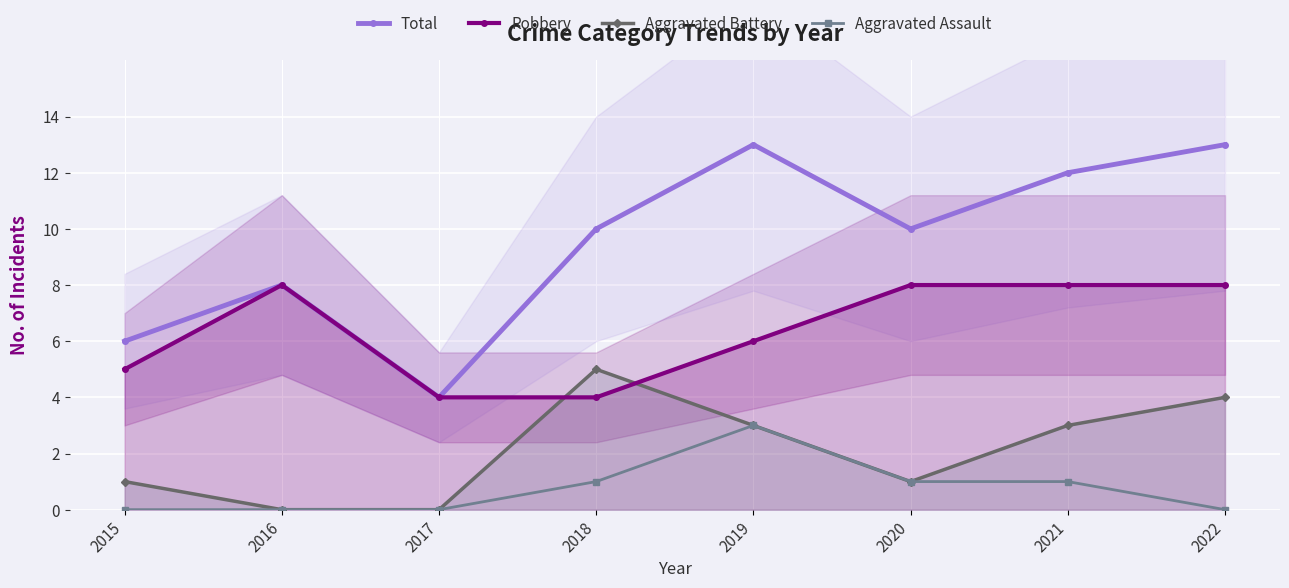

Rank the series by their maximum value, from highest to lowest.

Total, Robbery, Aggravated Battery, Aggravated Assault